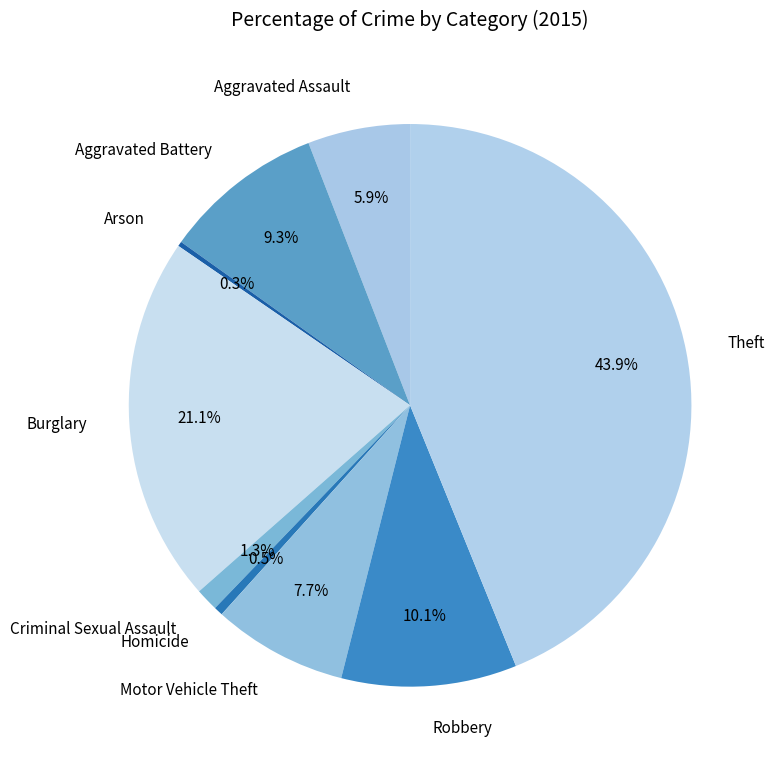

Which slice is the largest?

Theft